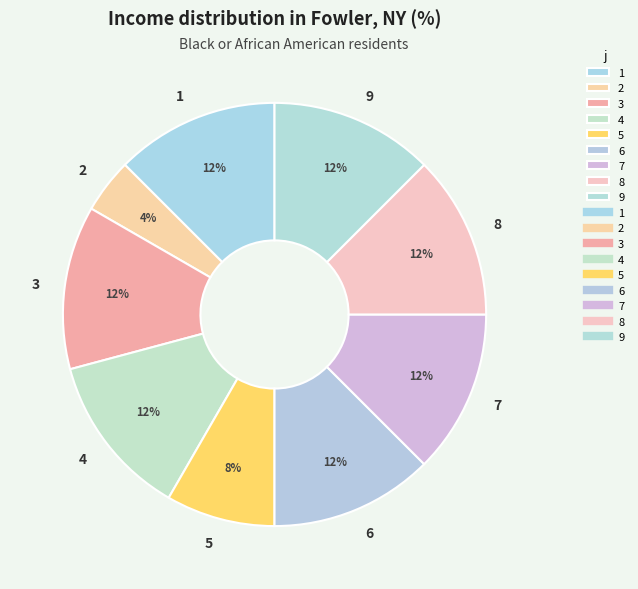

Which slice is the smallest?

2